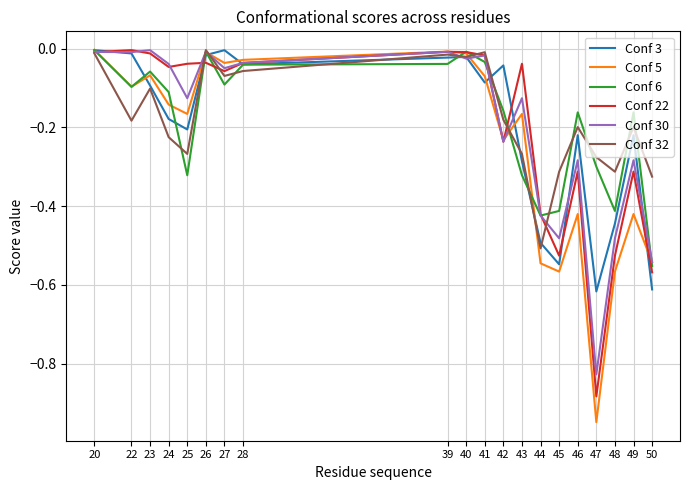

In Conf 32, how many points are lower than both neighbors (excluding endpoints)?

6